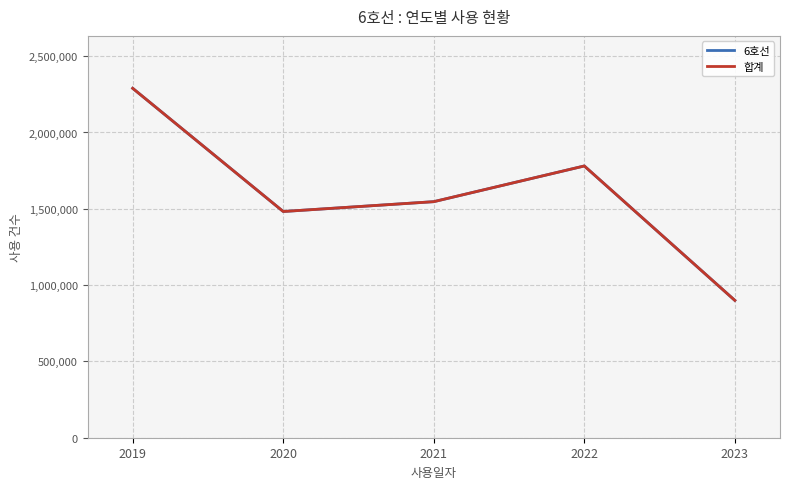

The 6호선 series shows 899944 at 2023. True or false?

True